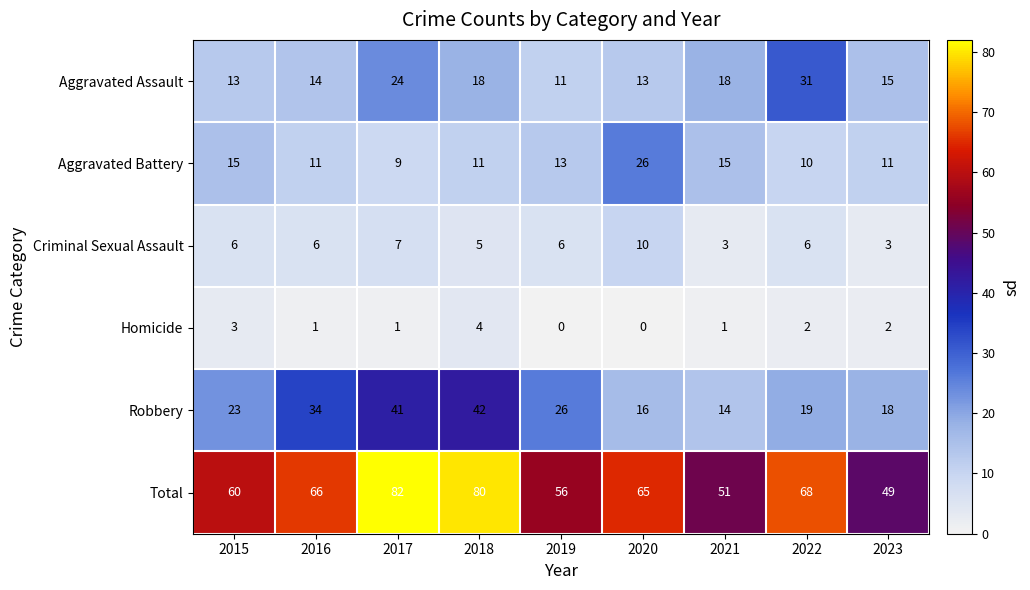

Is the value of Homicide at 2018 greater than the value of Aggravated Battery at 2019?

No